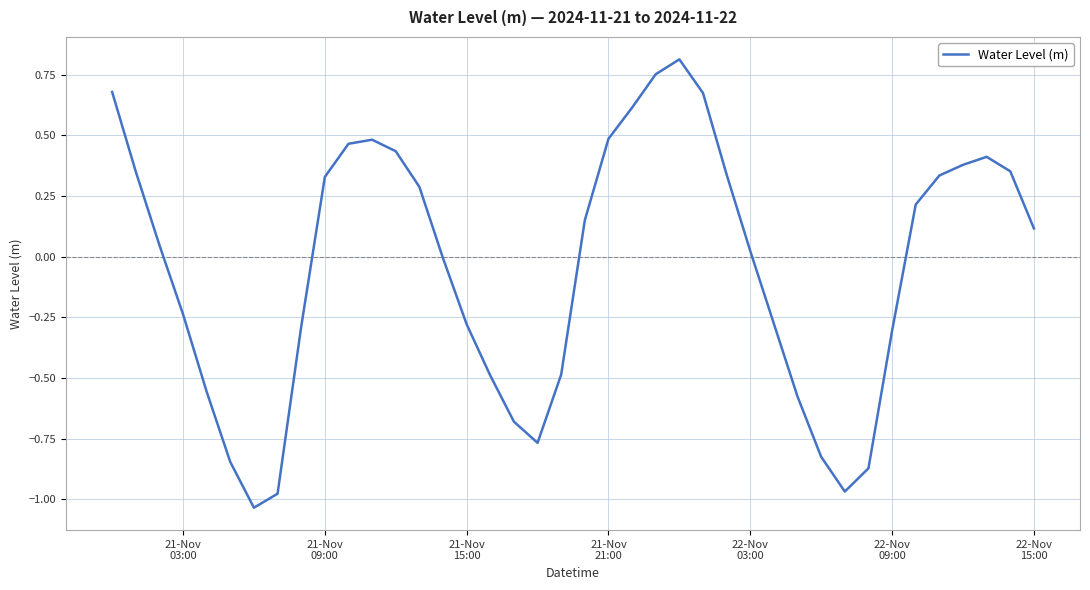

What is the difference between the maximum and minimum values?

1.8